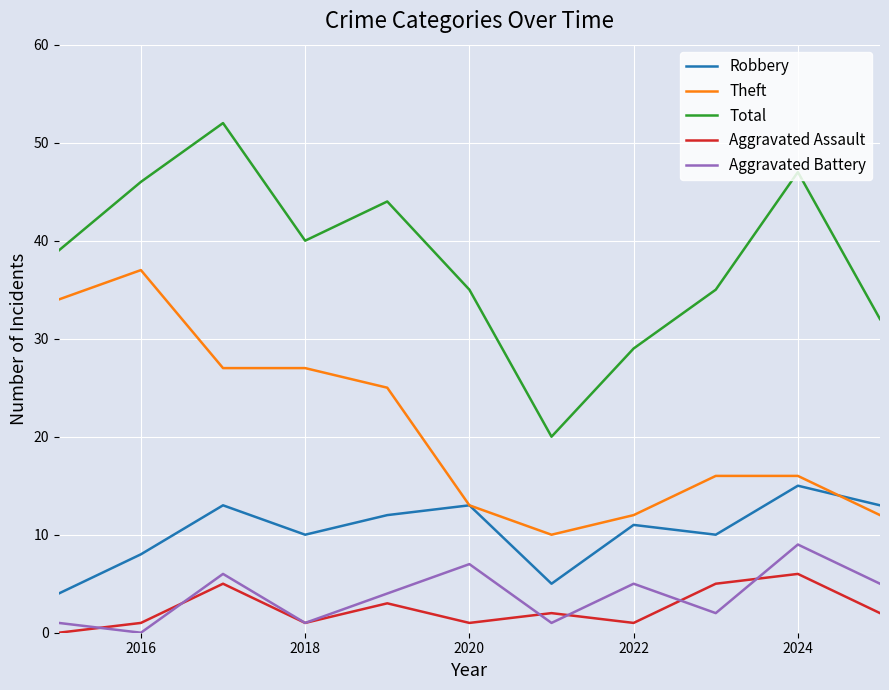

Which series has the largest total across all categories?

Total